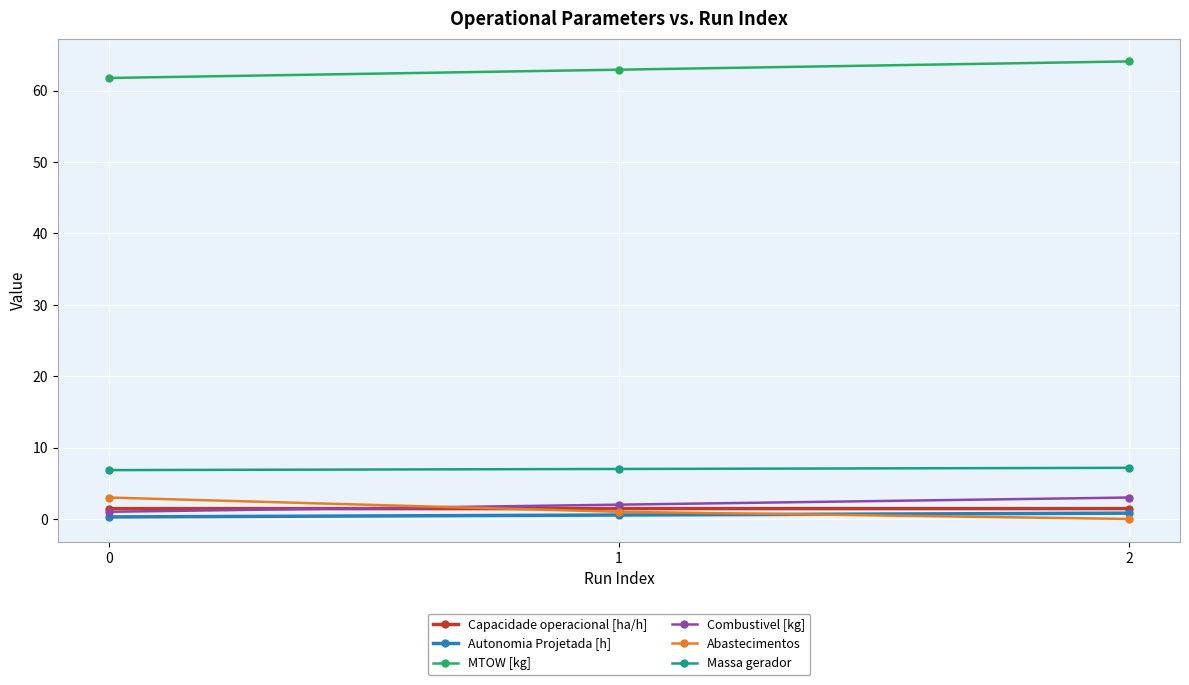

Is it true that Combustivel [kg] equals 1.0 at 0?

True